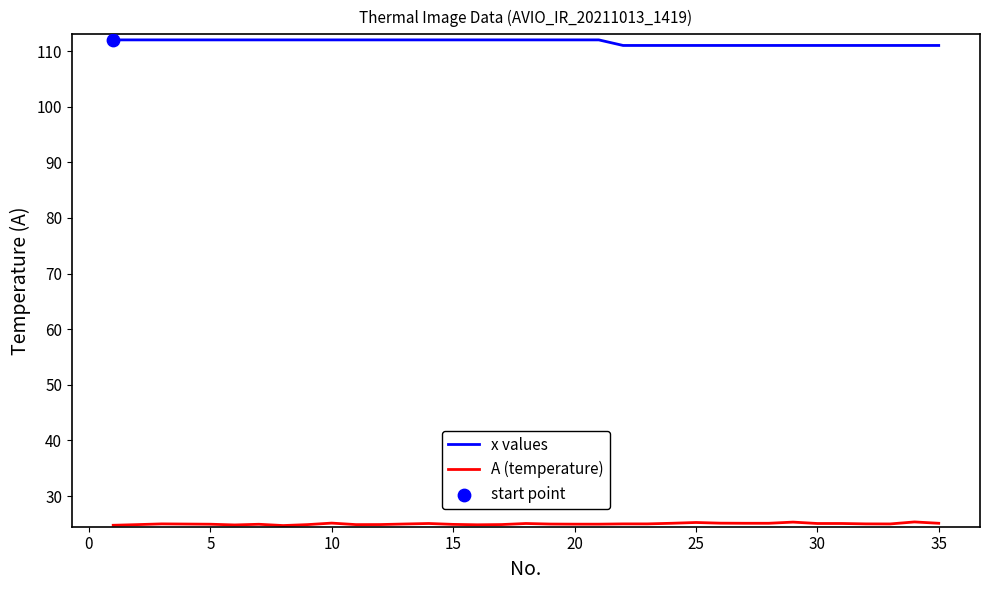

What is the greatest value displayed?

112.0